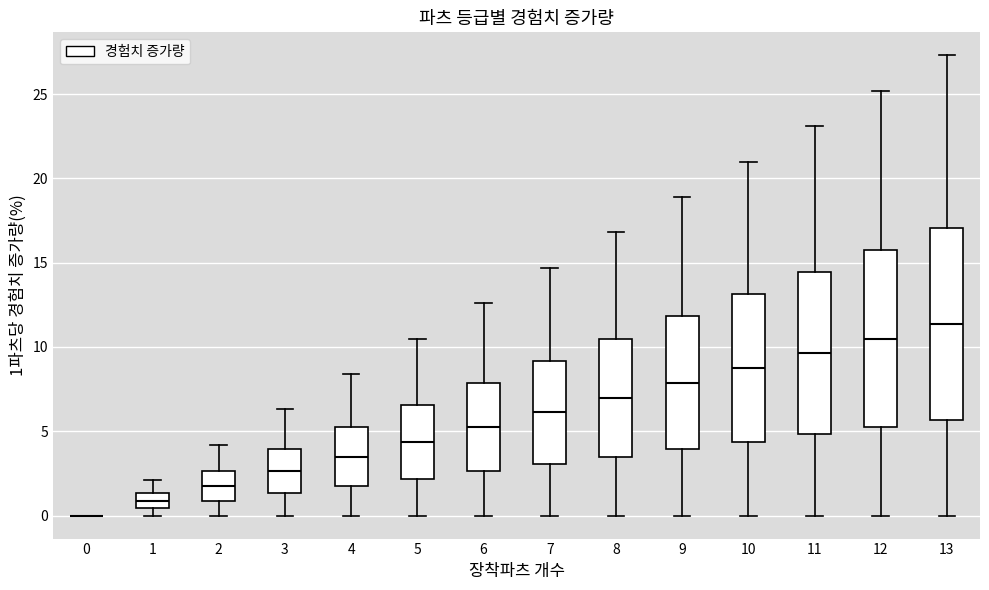

Where does the lower whisker of the box at x = 8 end on the y-axis? The values are not printed on the chart, so give them approximately, as read against the axis.

0.0